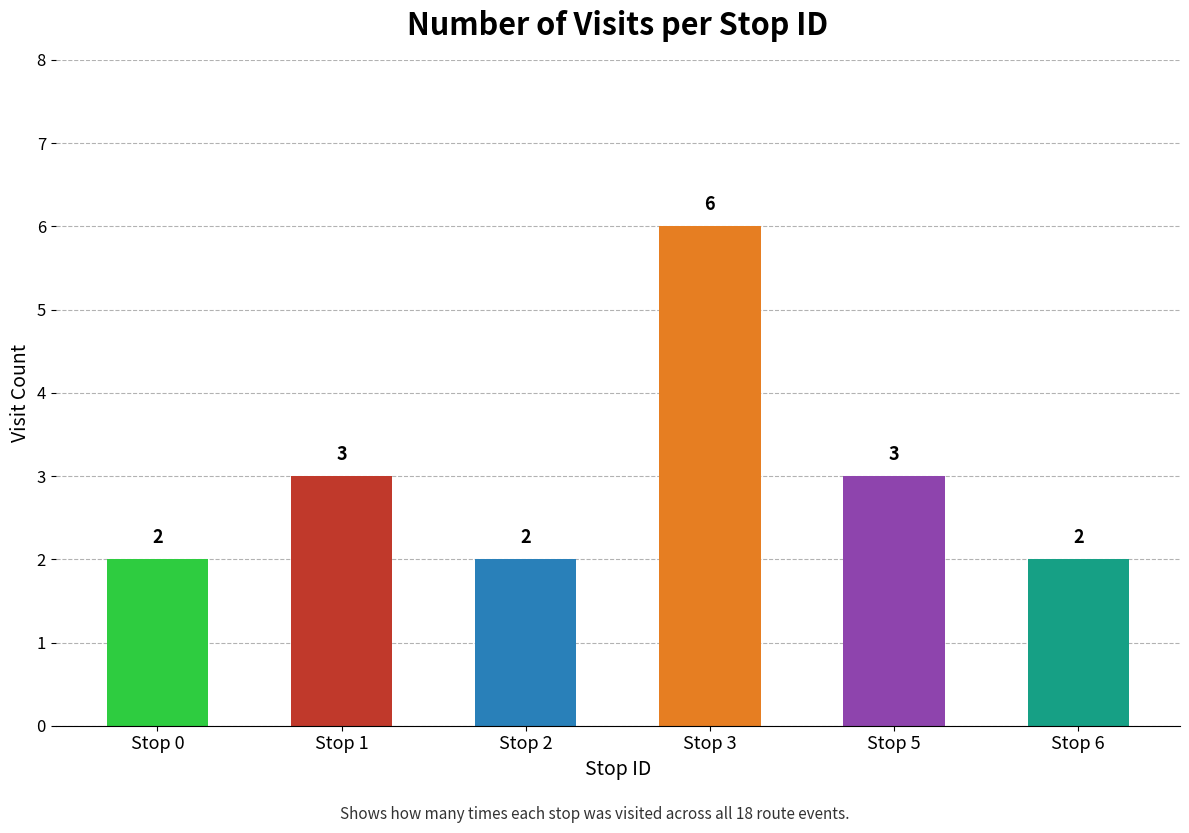

How many values are between 2 and 3?

5